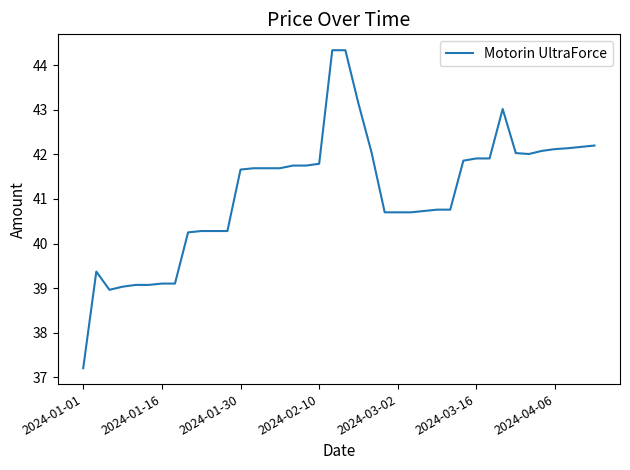

What is the smallest value displayed?

37.2